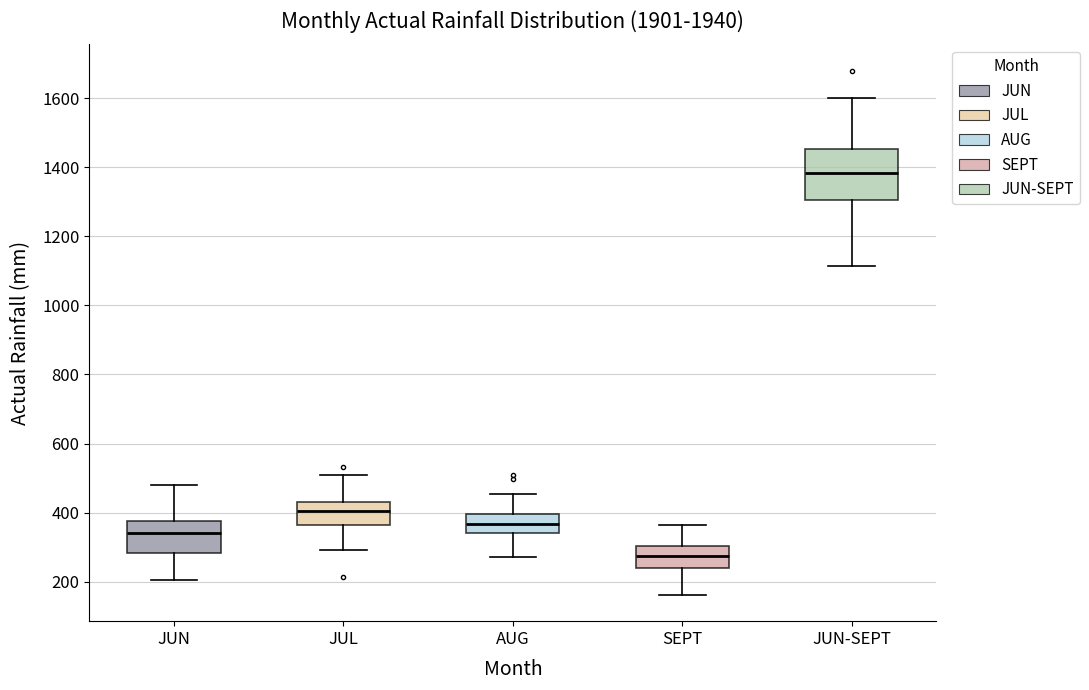

Where does the median line of the box for SEPT sit on the y-axis? The values are not printed on the chart, so give them approximately, as read against the axis.

280